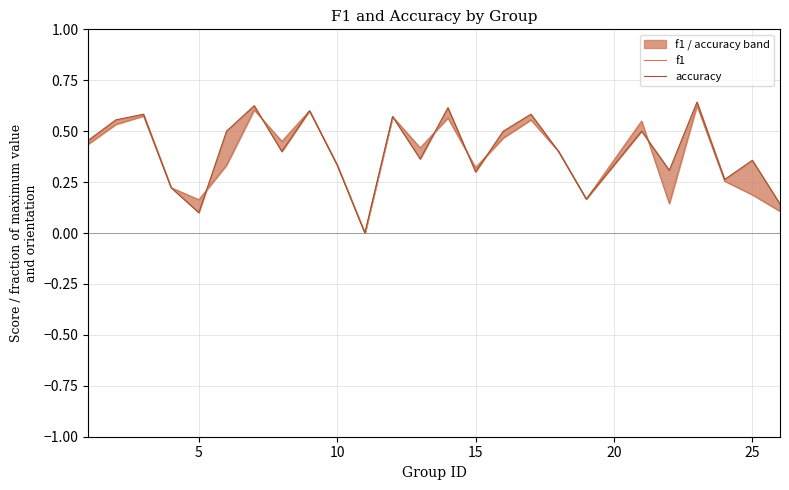

How many interior local peaks does the accuracy series have?

9